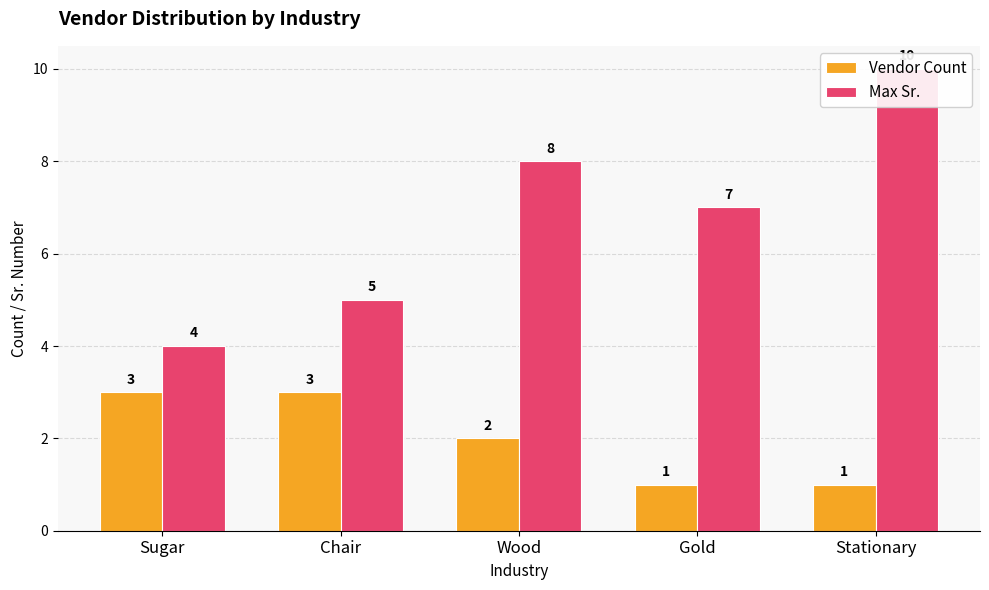

Reading left to right, what are all the values shown in this chart?

Vendor Count: 3	3	2	1	1
Max Sr.: 4	5	8	7	10